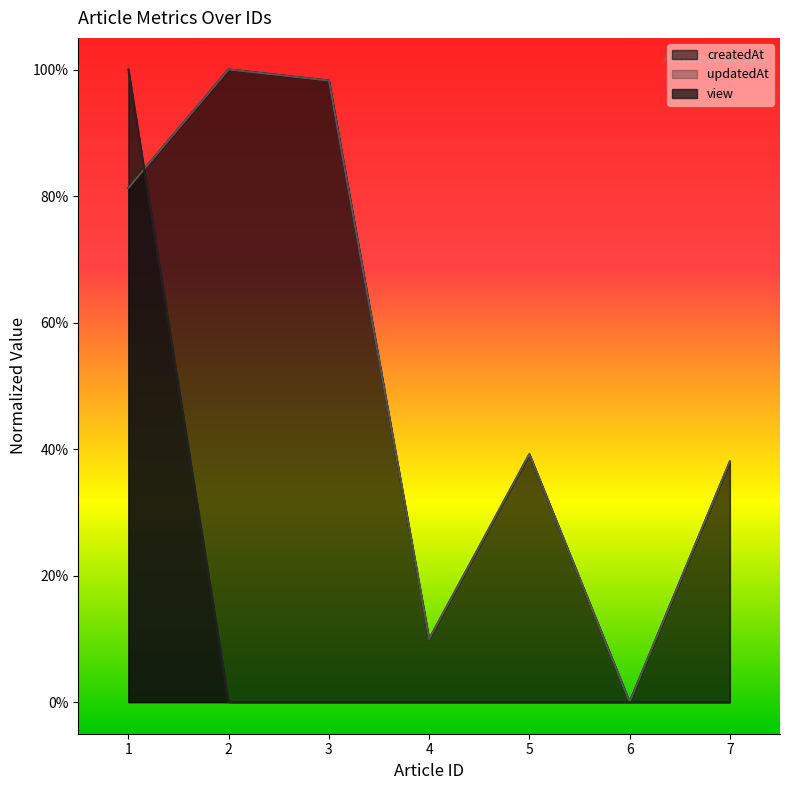

After their last crossing, which series has the higher values: view or updatedAt_norm?

updatedAt_norm